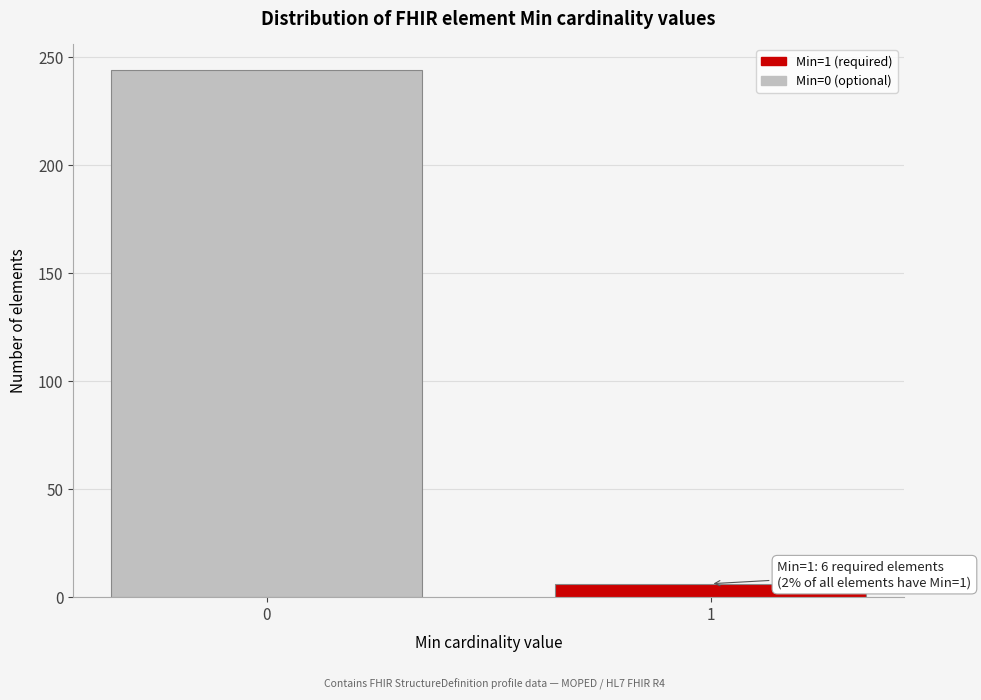

Reading left to right, list all the values displayed in this chart.

0=244	1=6